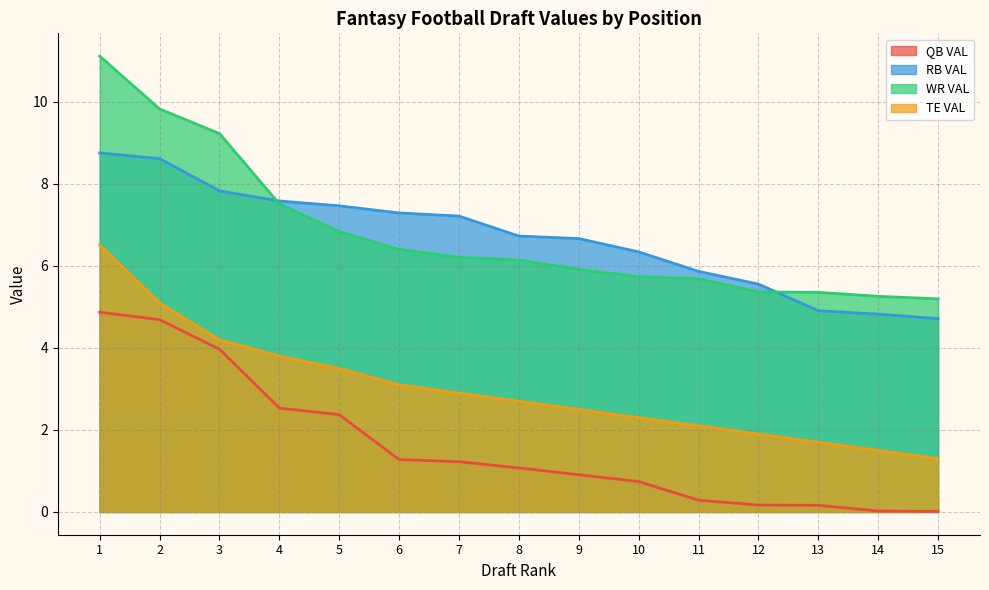

True or false: QB VAL has a value of 2.2 at 7.

False